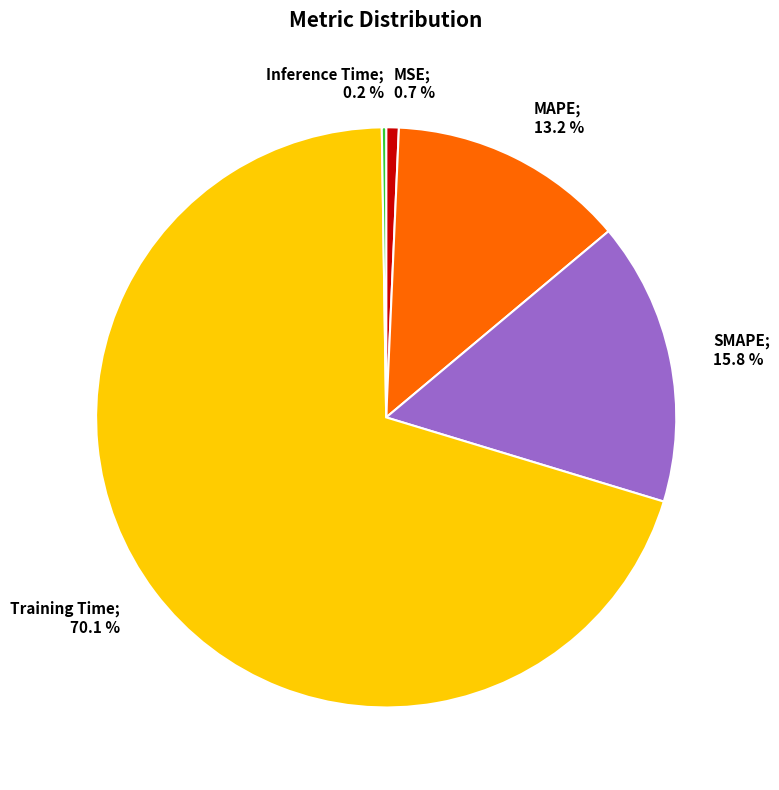

Does any single category account for the majority?

Yes